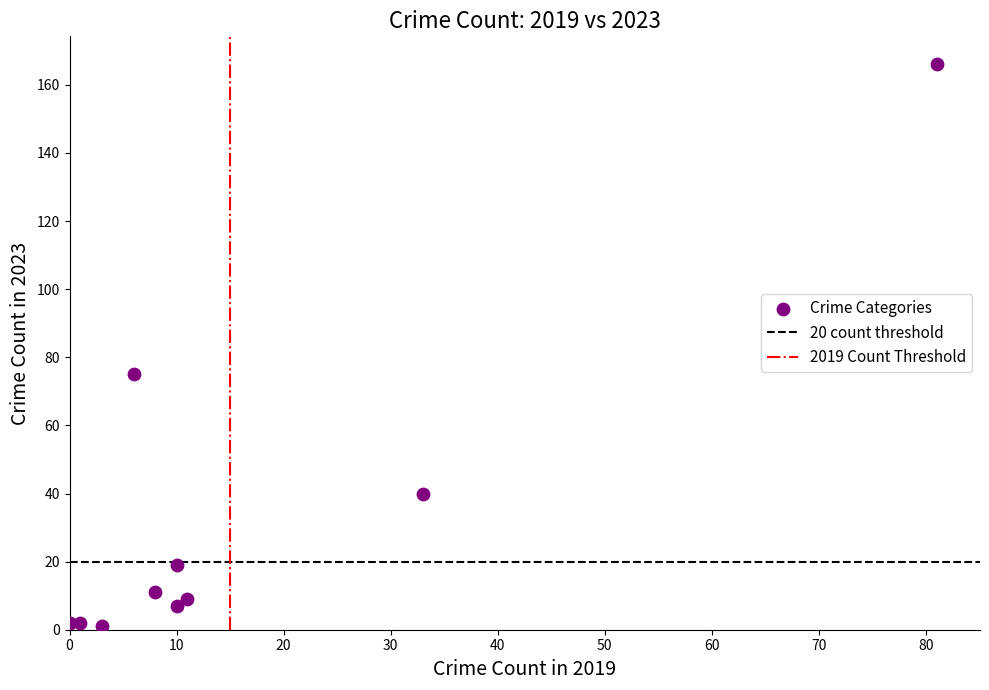

What Y value in the scatter plot is closest to 83?

75